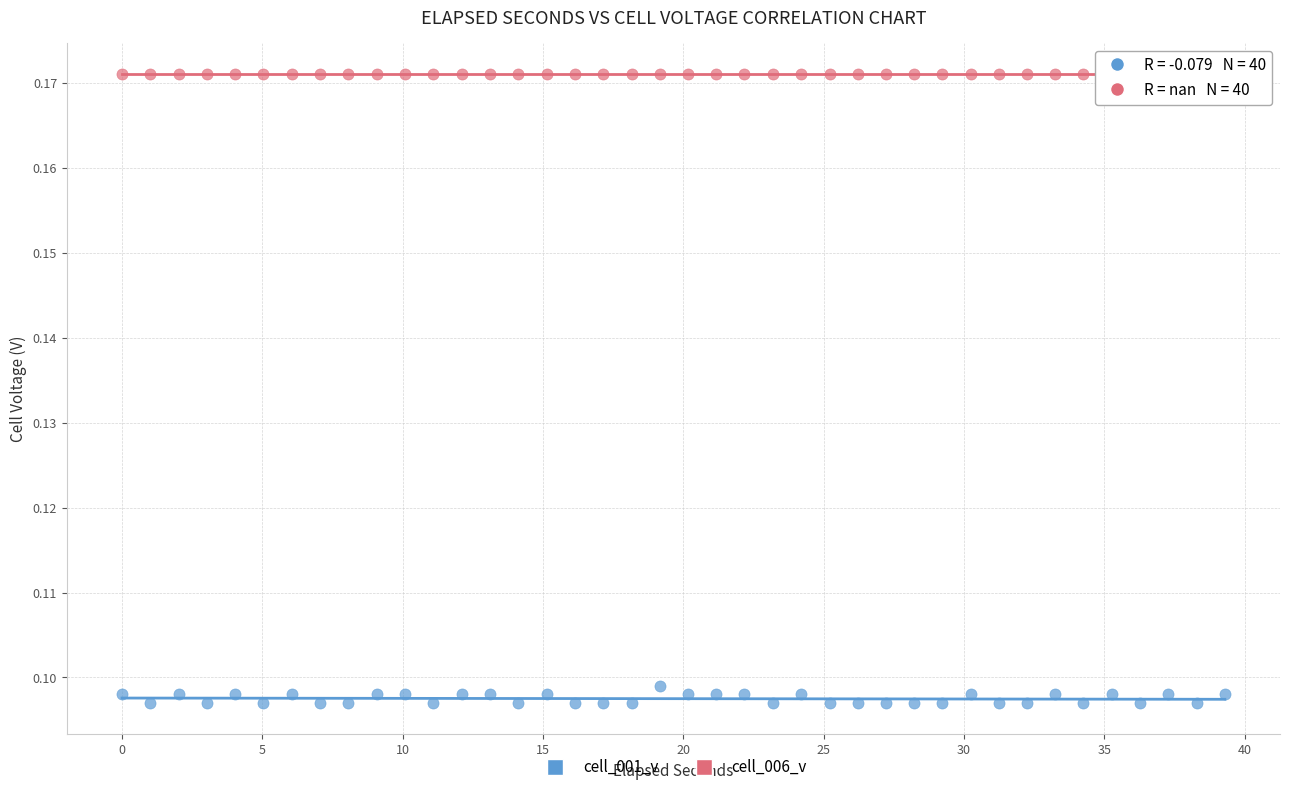

Which series reaches the minimum Y coordinate?

cell_001_v